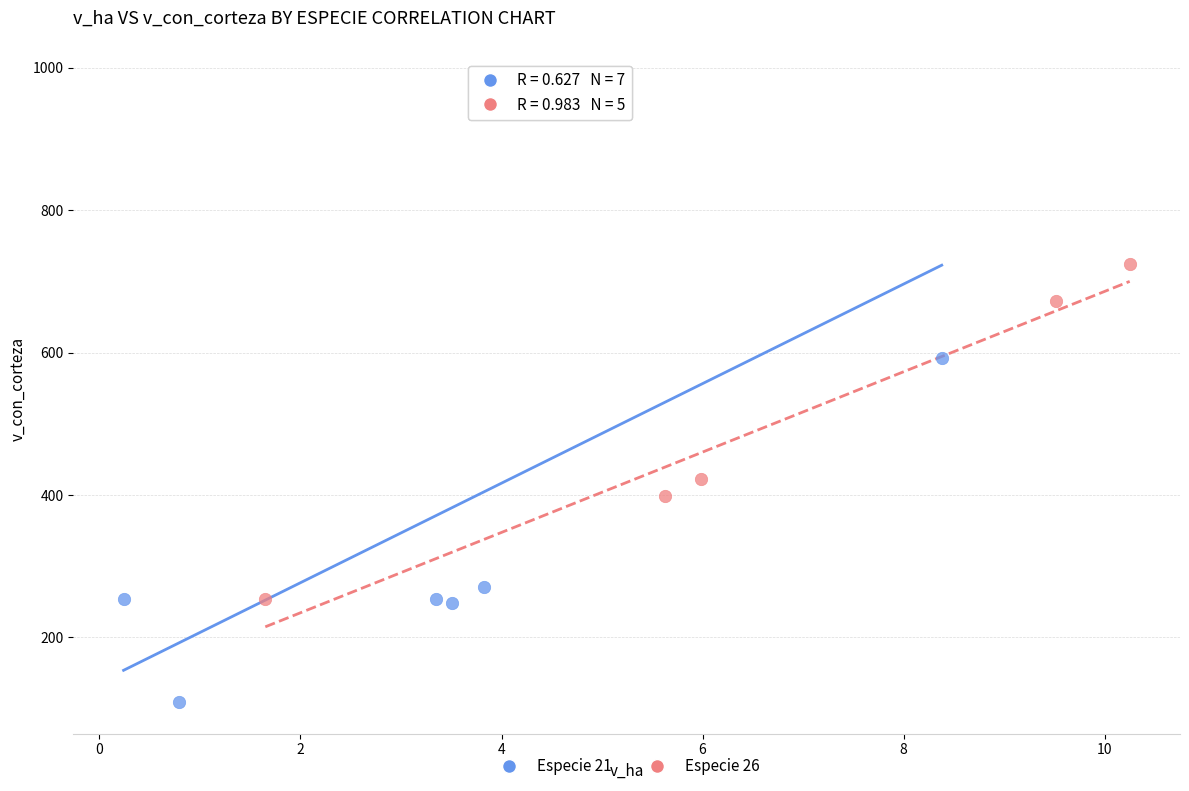

Which series contains the highest Y value?

Especie 21